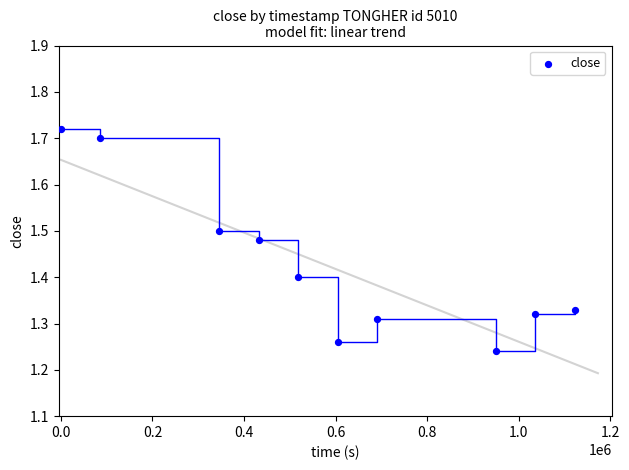

What is the average Y value?

1.4